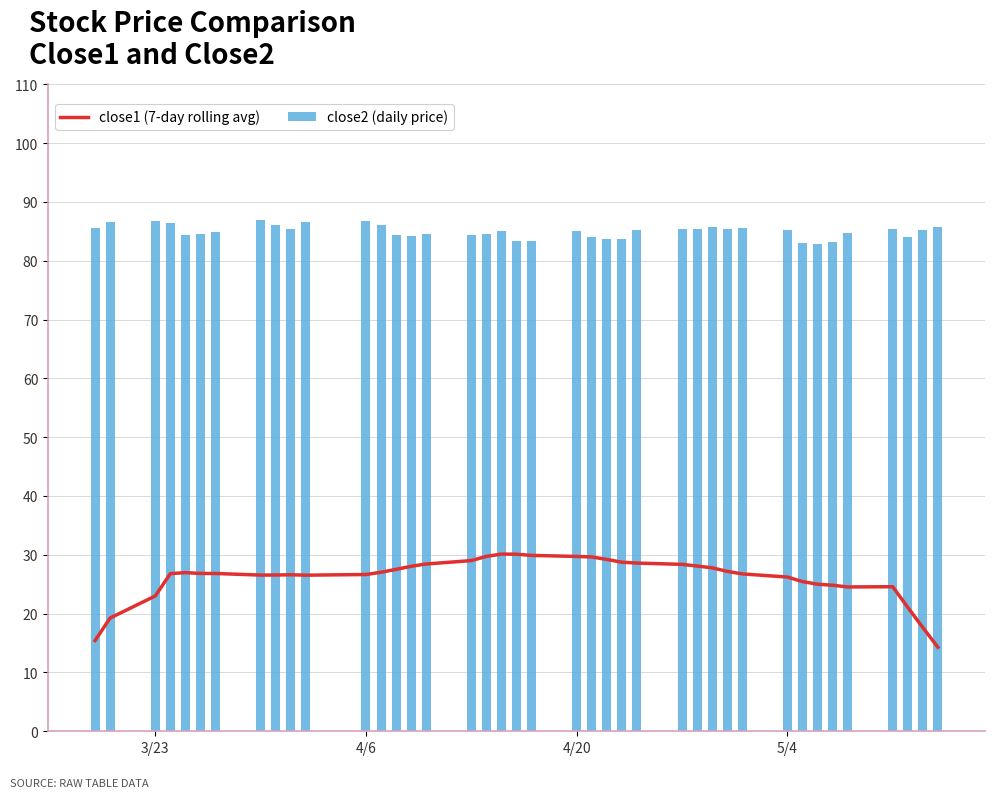

What is the average value of the close2 (daily price) series?

85.0